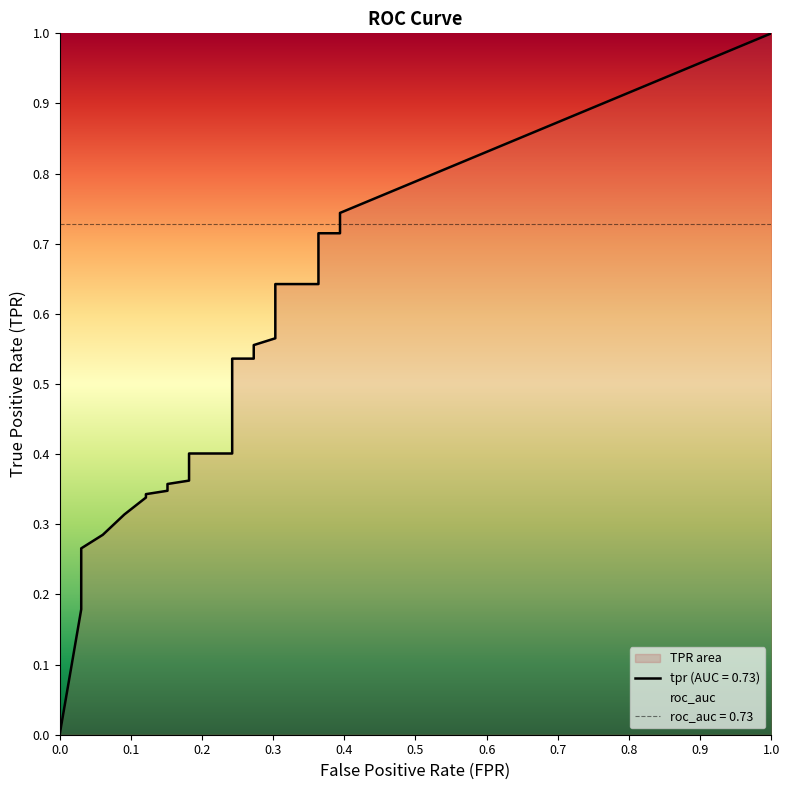

How many data points does each series have?

40